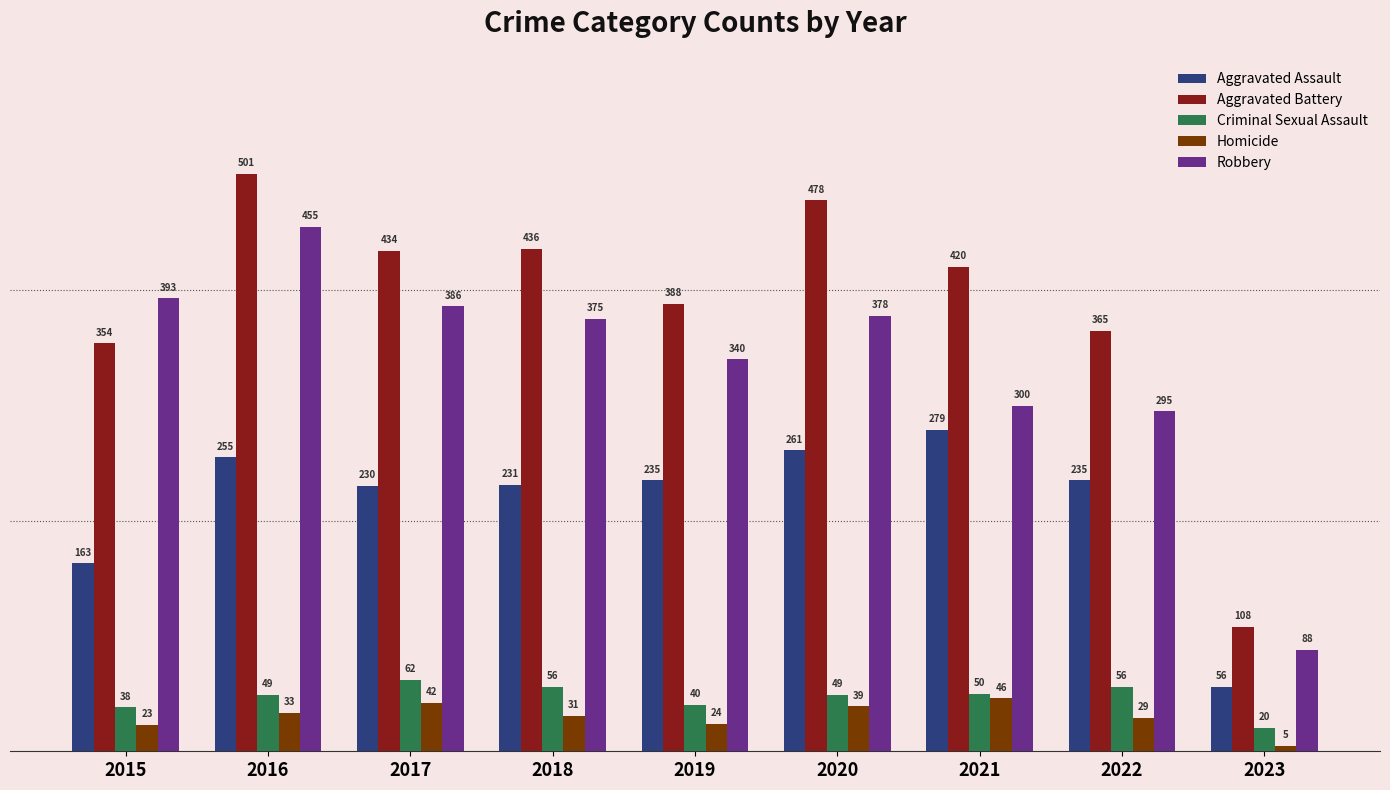

At which label does Homicide first exceed 31?

2016